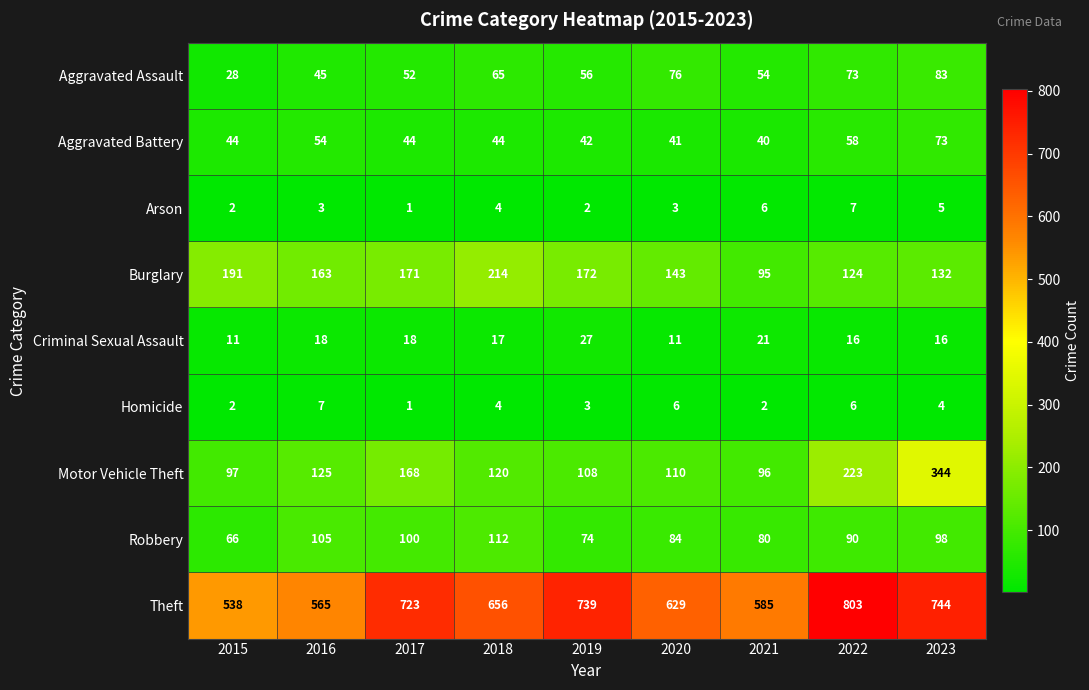

Where does the Homicide series first go above 4?

2016